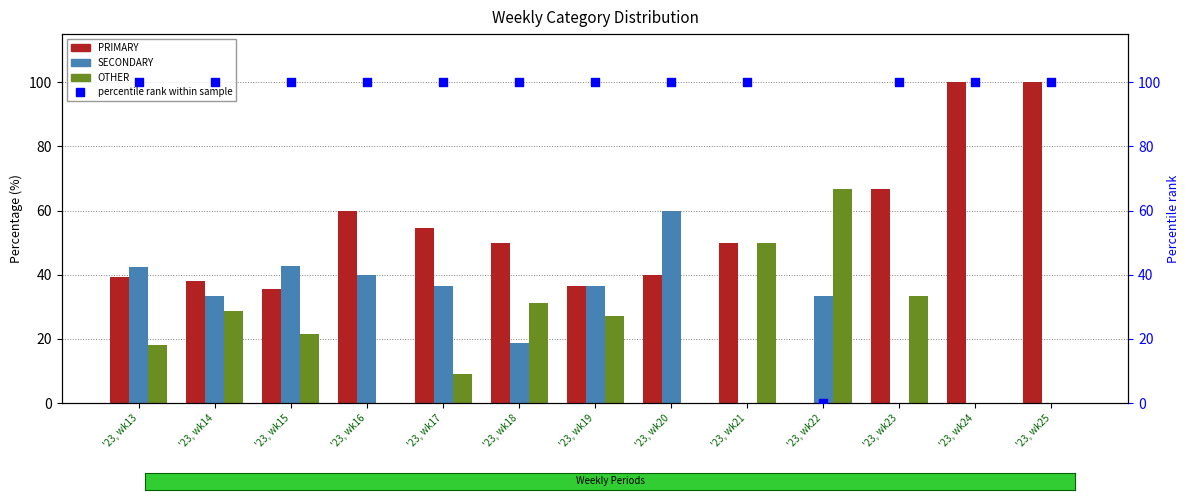

What is the total value across all series at '23, wk24?

200.0